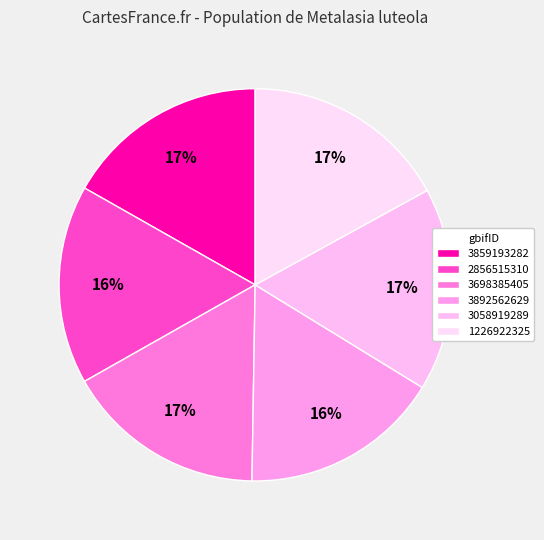

Rank the categories by value from highest to lowest.

1226922325, 3859193282, 3058919289, 3698385405, 3892562629, 2856515310